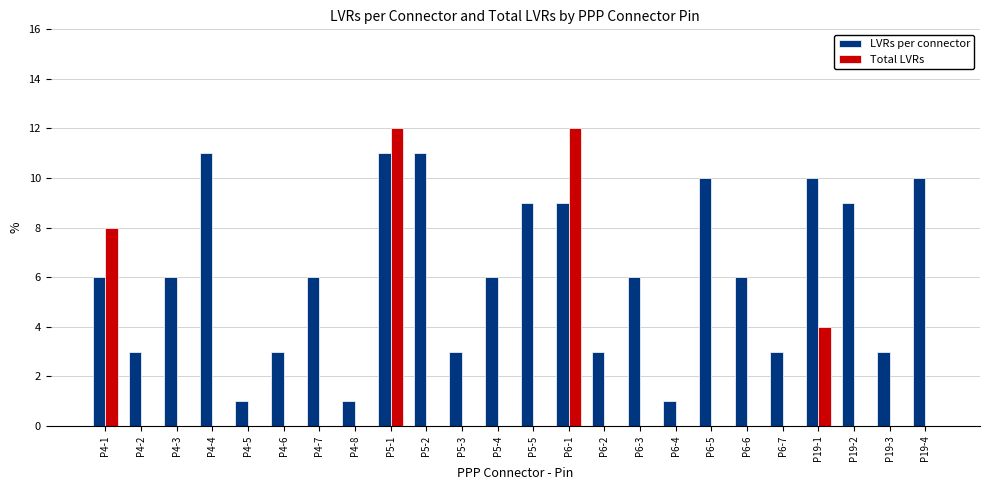

How many groups of bars are there?

24